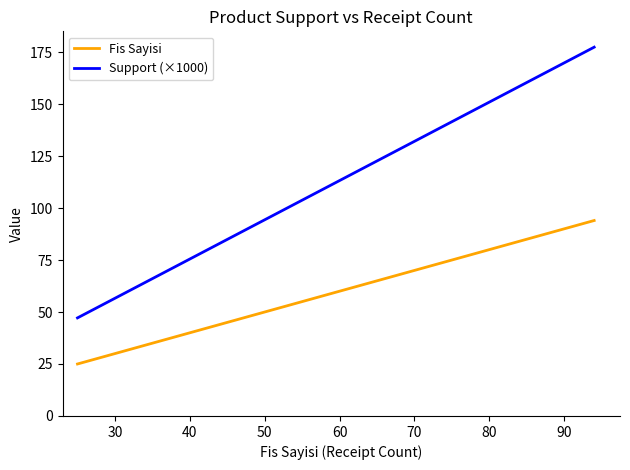

Does the chart have visible grid lines?

No